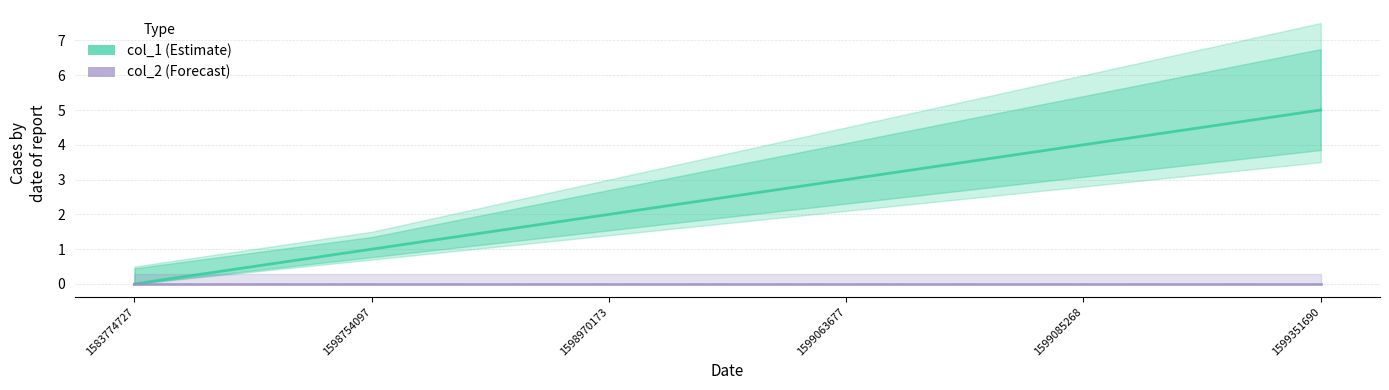

True or false: col_2 and col_1 cross at least once.

False